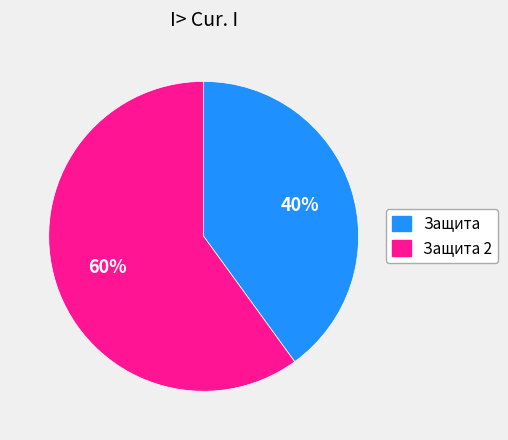

Is there a majority slice in this chart?

Yes